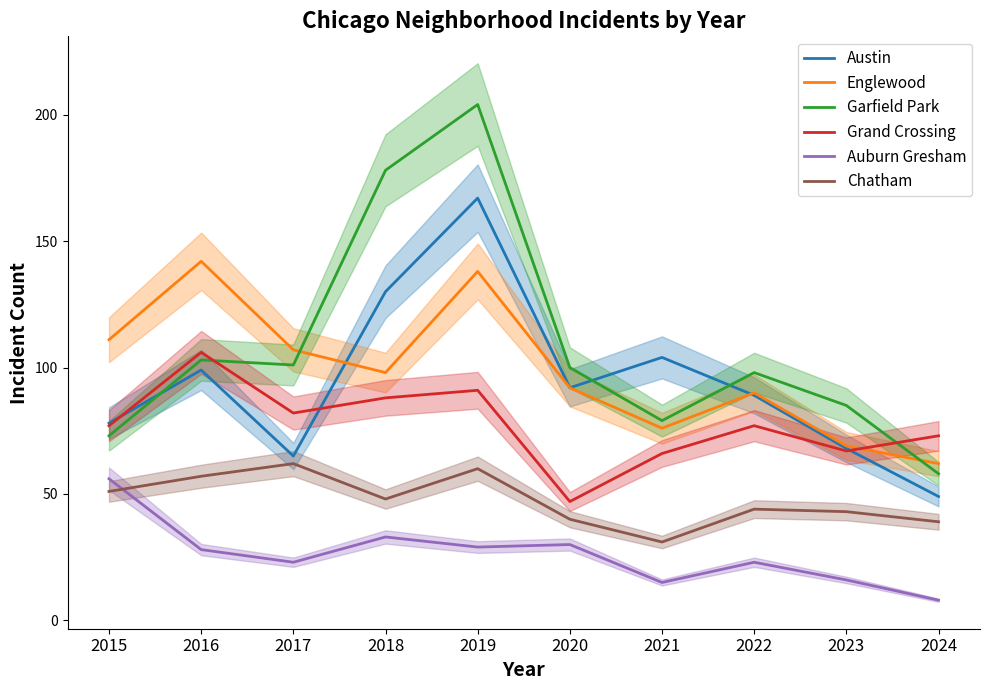

Is it true that Auburn Gresham equals 30 at 2020?

True